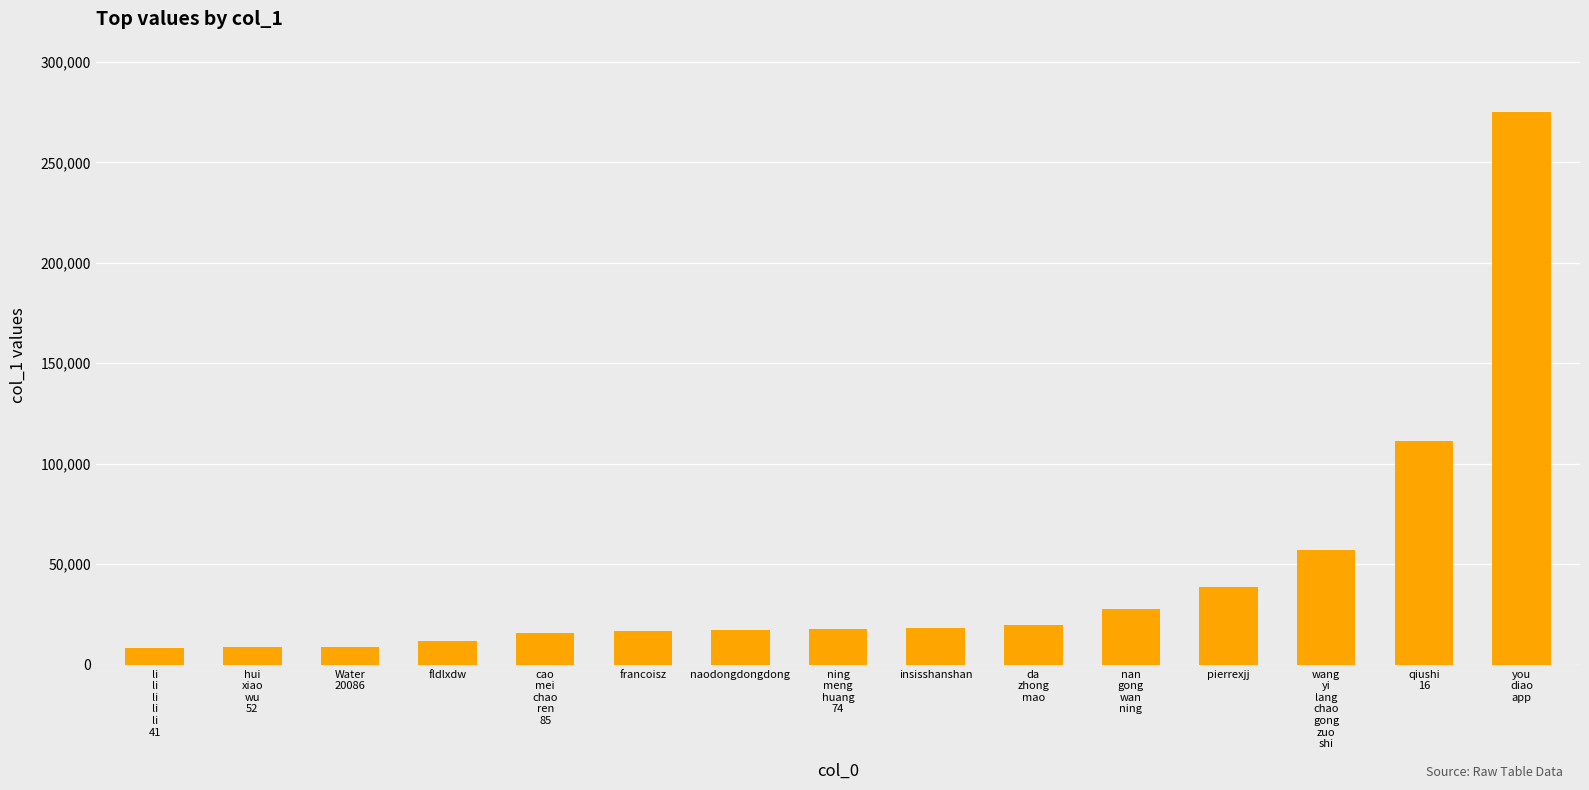

What is the label of the 12th bar from the right?

fldlxdw